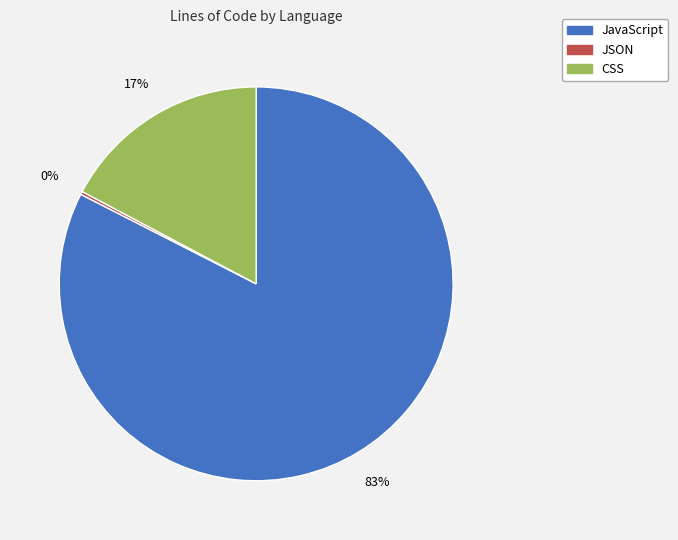

To the nearest percent, what is the average slice percentage?

33%